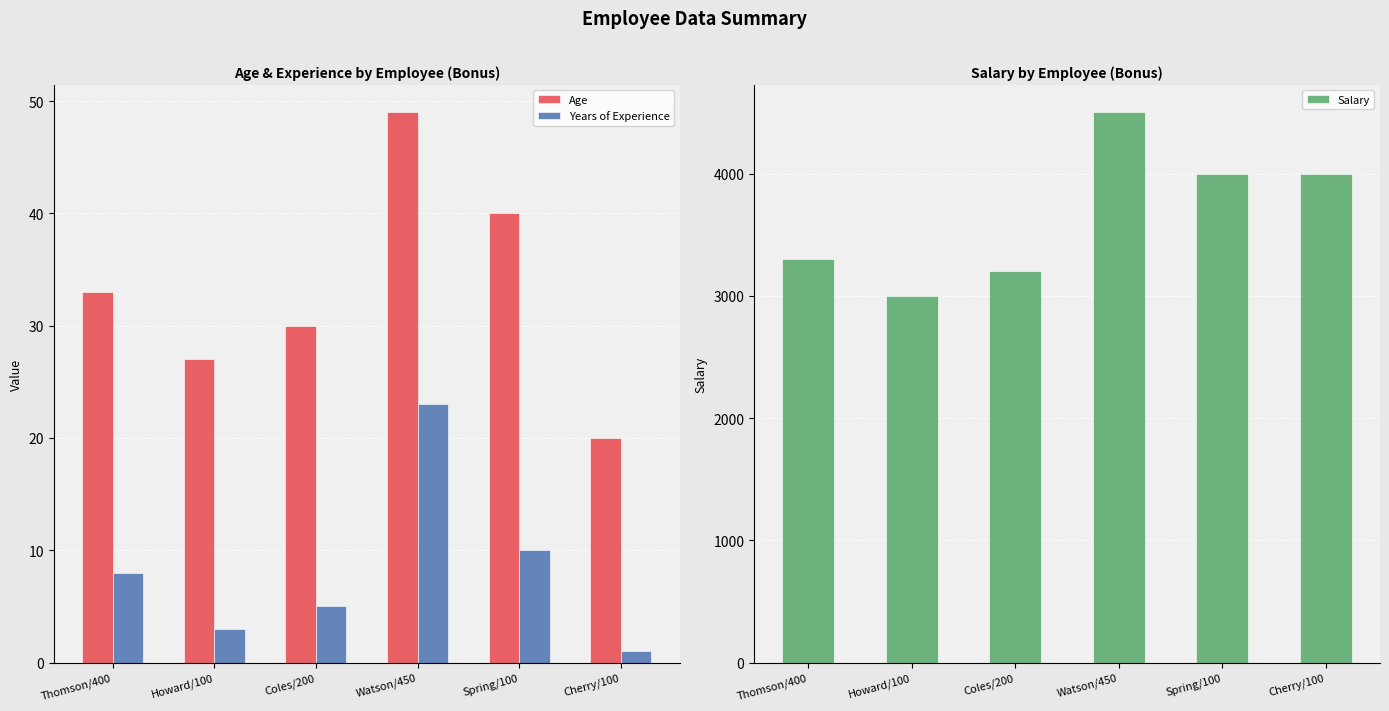

Between Coles/200 and Cherry/100, which series saw the biggest shift?

Salary